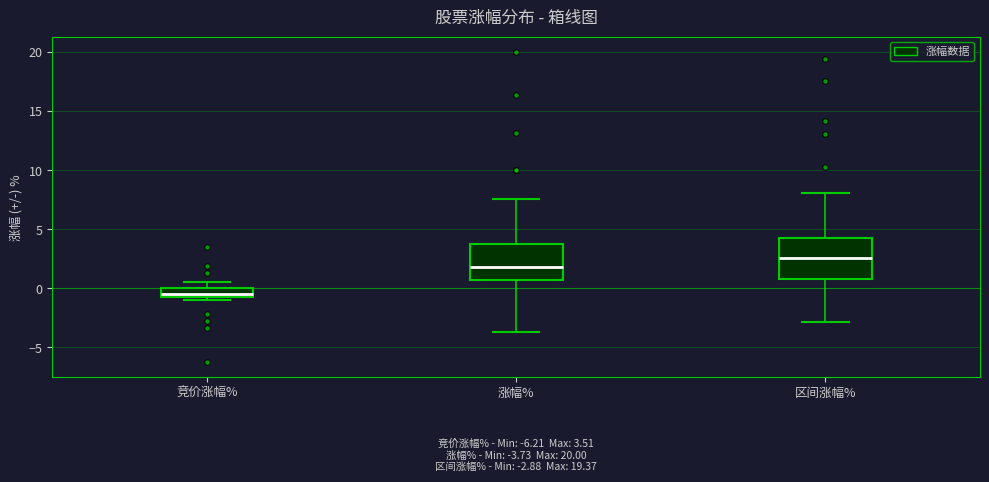

Which box's median line is the lowest?

竞价涨幅%